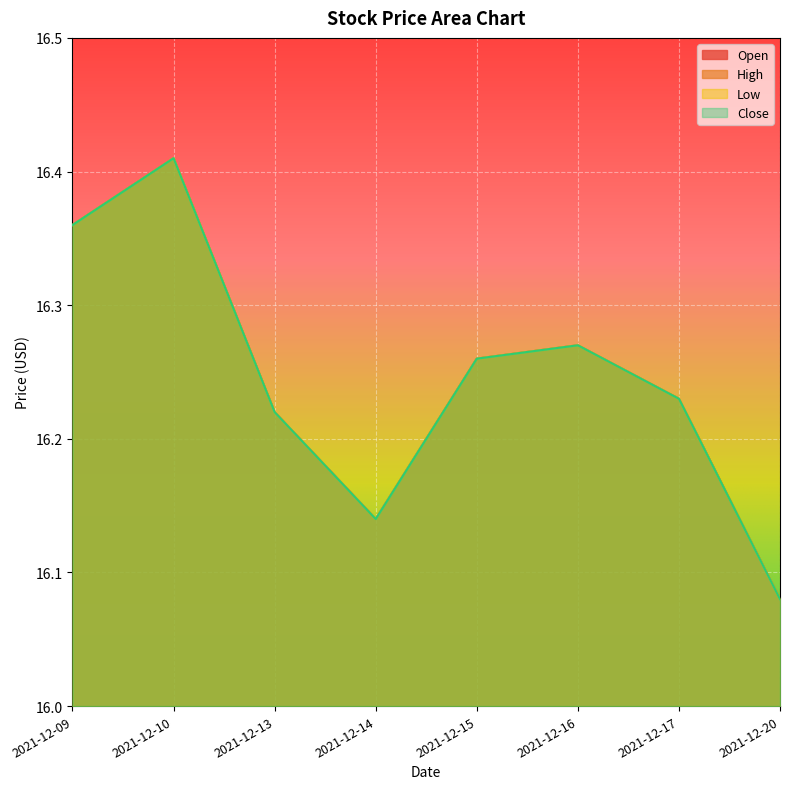

What is the smallest value displayed?

16.1